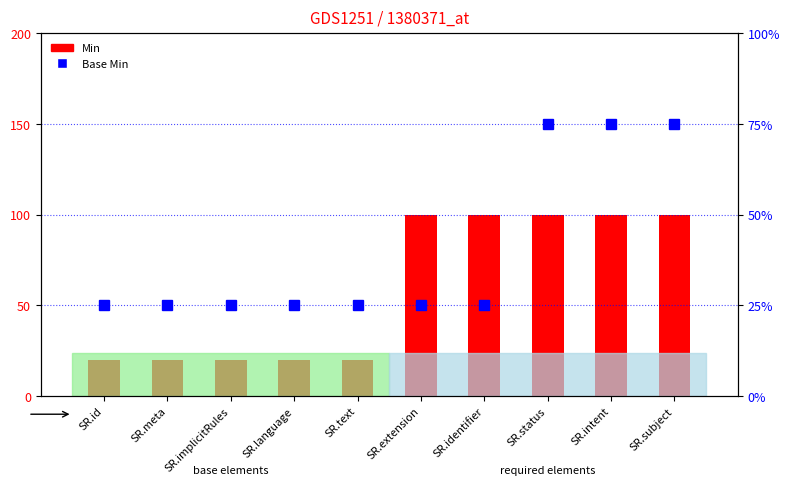

Which series has the largest total across all categories?

Min